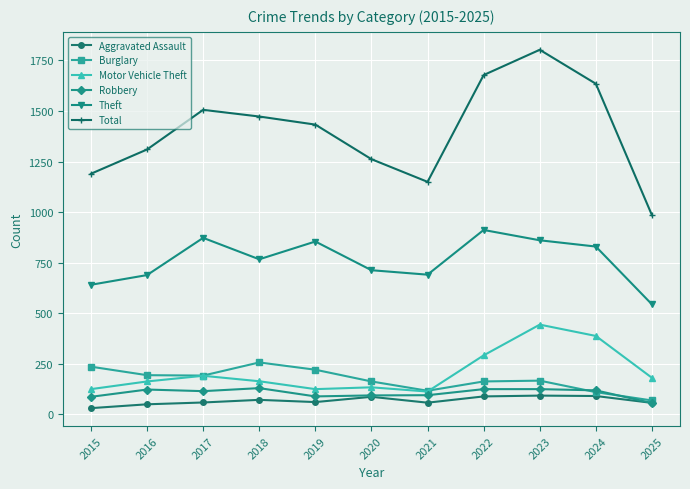

The Burglary series shows 186 at 2021. True or false?

False